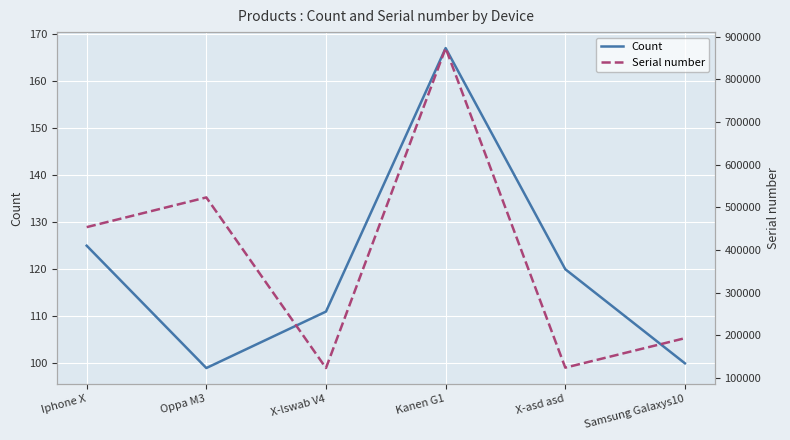

What is the sum of all Serial number values?

2290923